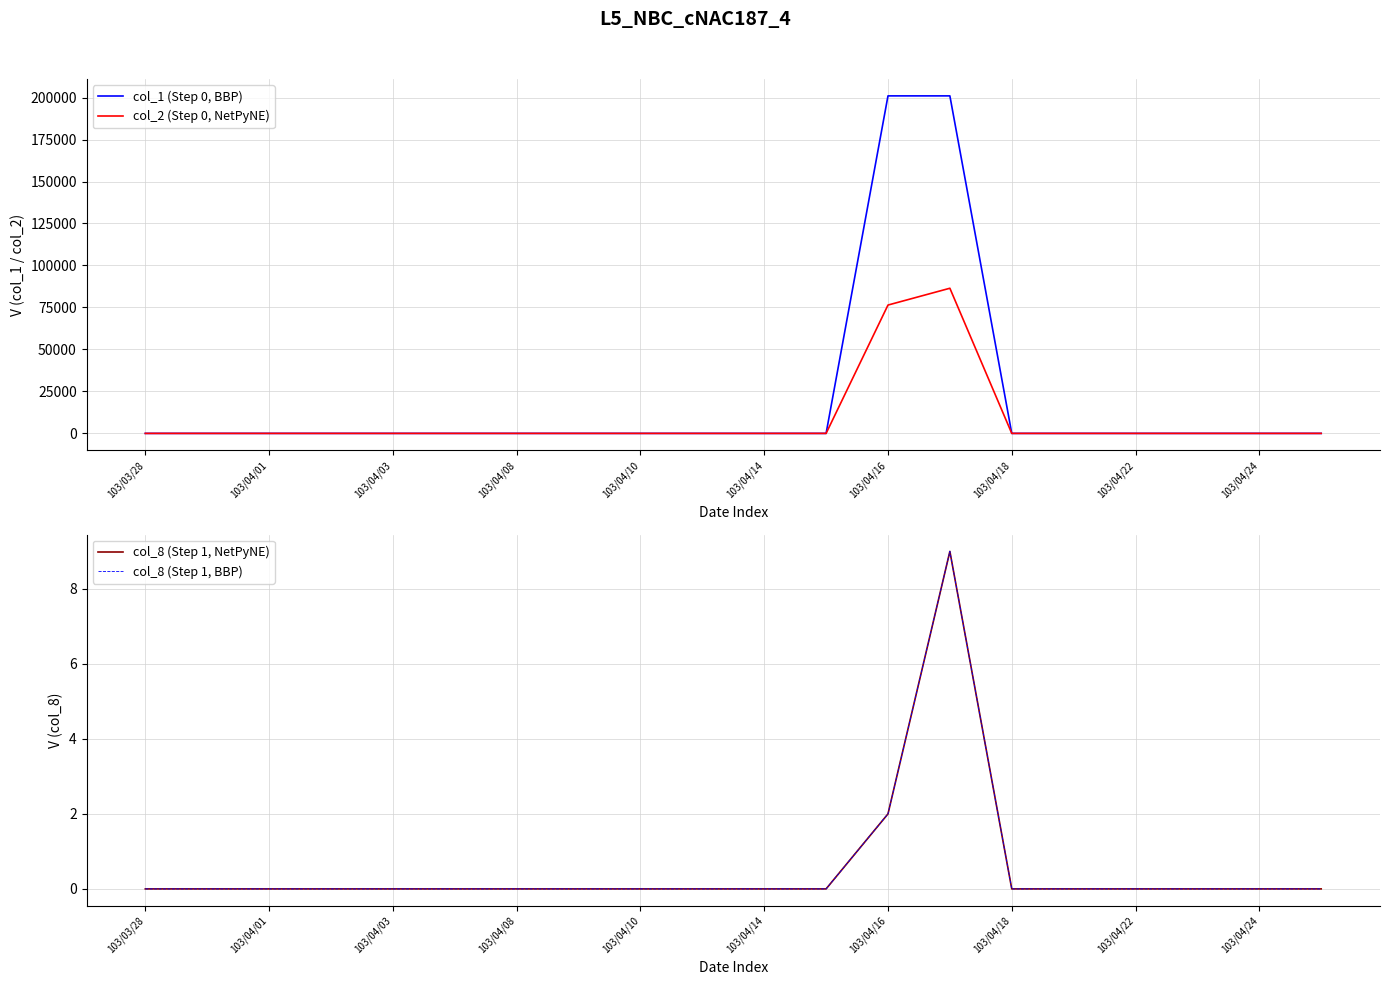

The value of col_2 (Step 0, NetPyNE) at 103/03/28 is -43490. True or false?

False